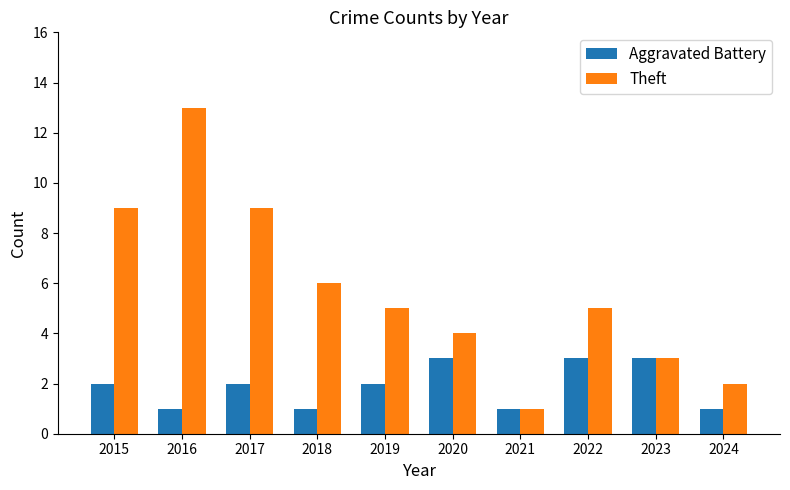

What is the difference between the second highest and minimum values in the Aggravated Battery series?

2